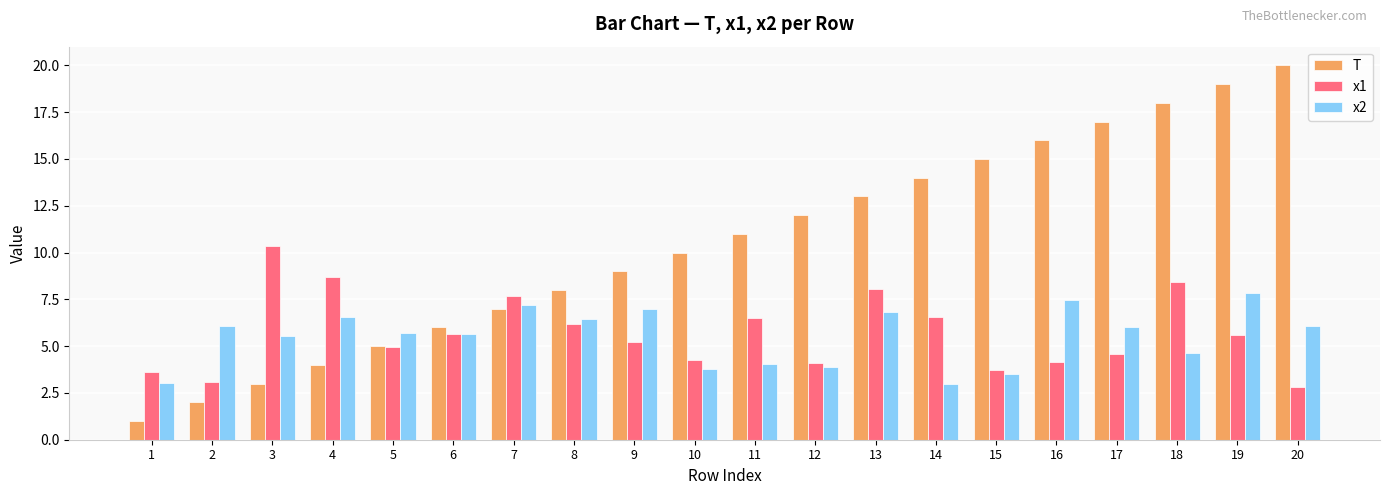

Between 10 and 13, which series saw the biggest shift?

x1